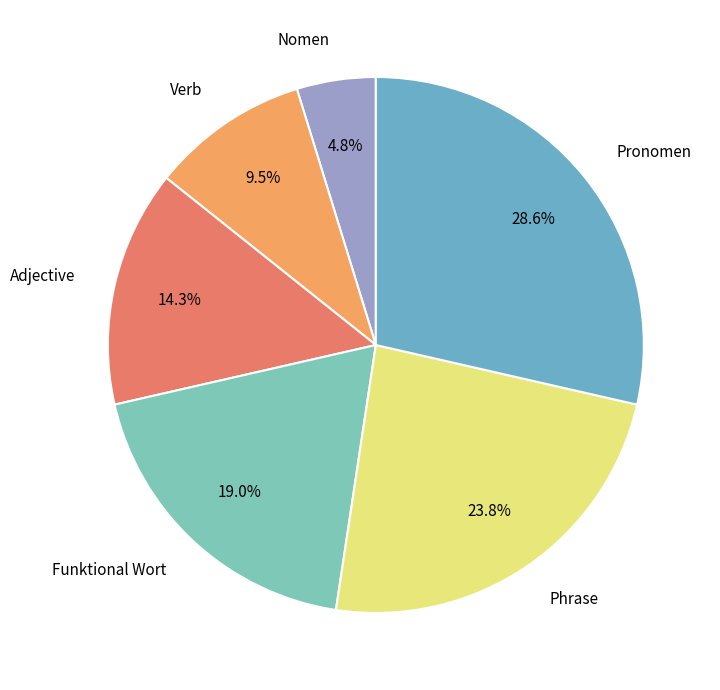

What is the ratio of the value at Verb to the value at Adjective?

0.7